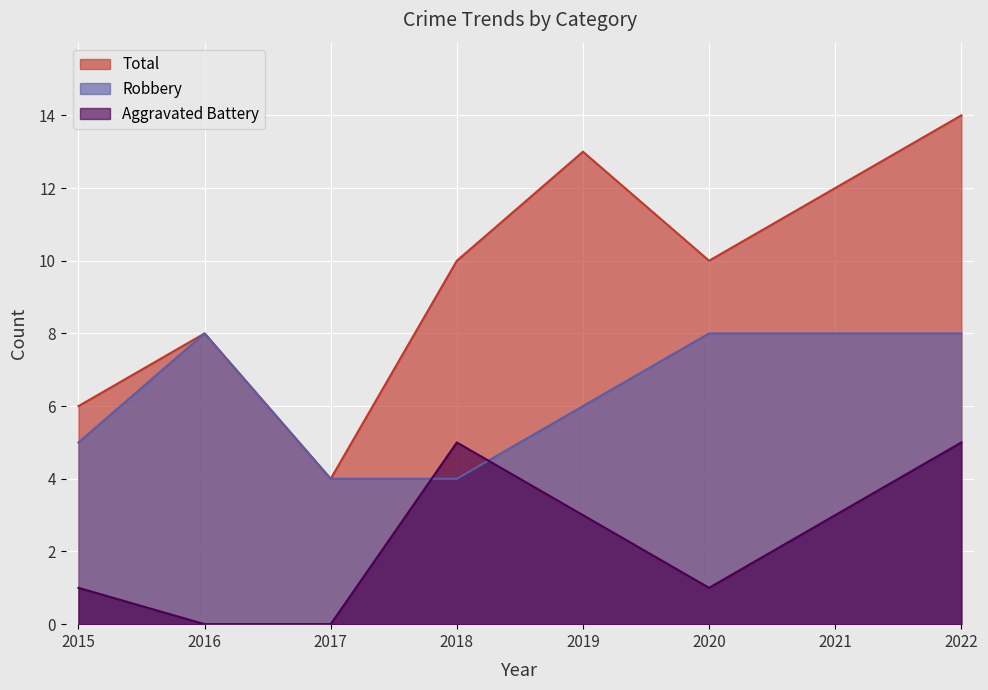

What is the difference between the second highest and second lowest values in the Total series?

7